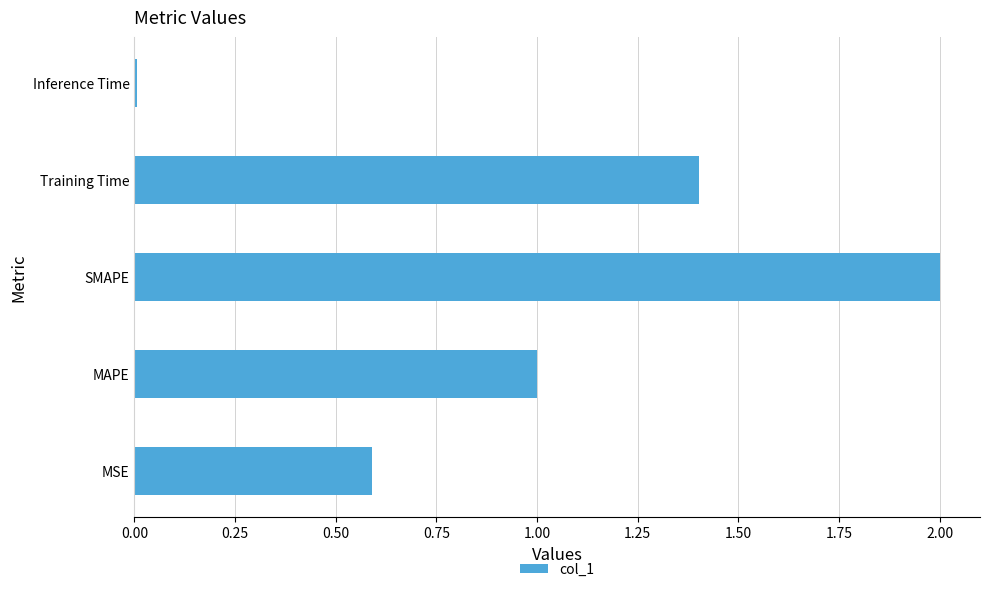

What is the change in value from MSE to SMAPE?

+1.4